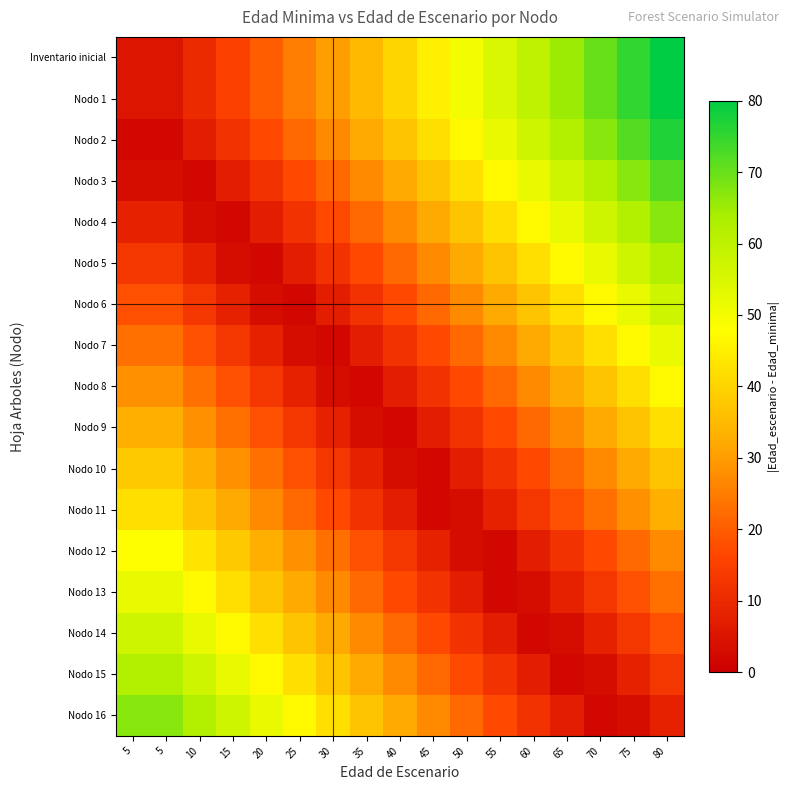

At how many categories does at least one series exceed 69?

3